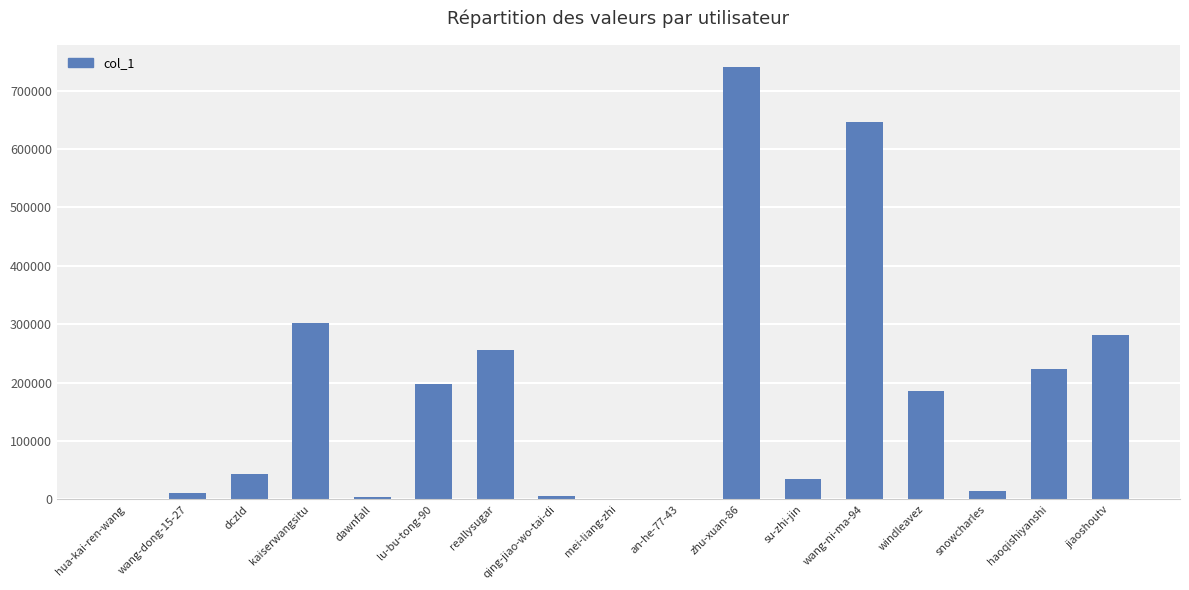

What is the average value?

173290